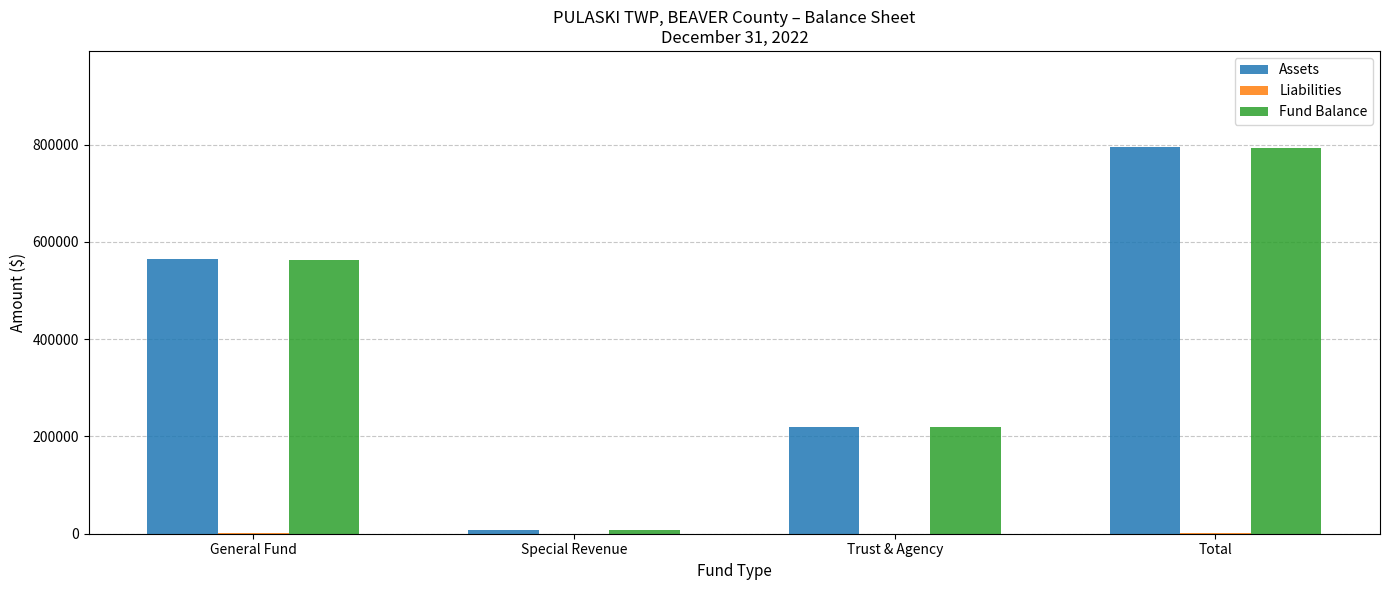

Between General Fund and Special Revenue, which series saw the biggest shift?

Assets